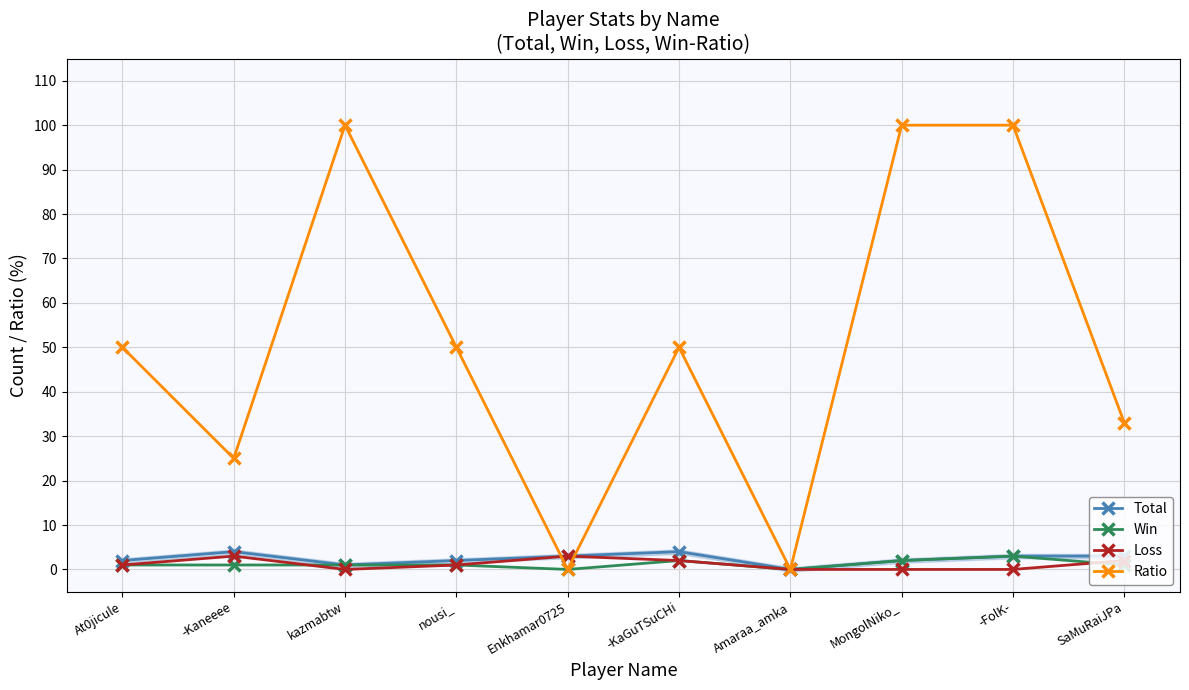

Where does the Loss series first go above 1?

-Kaneeee